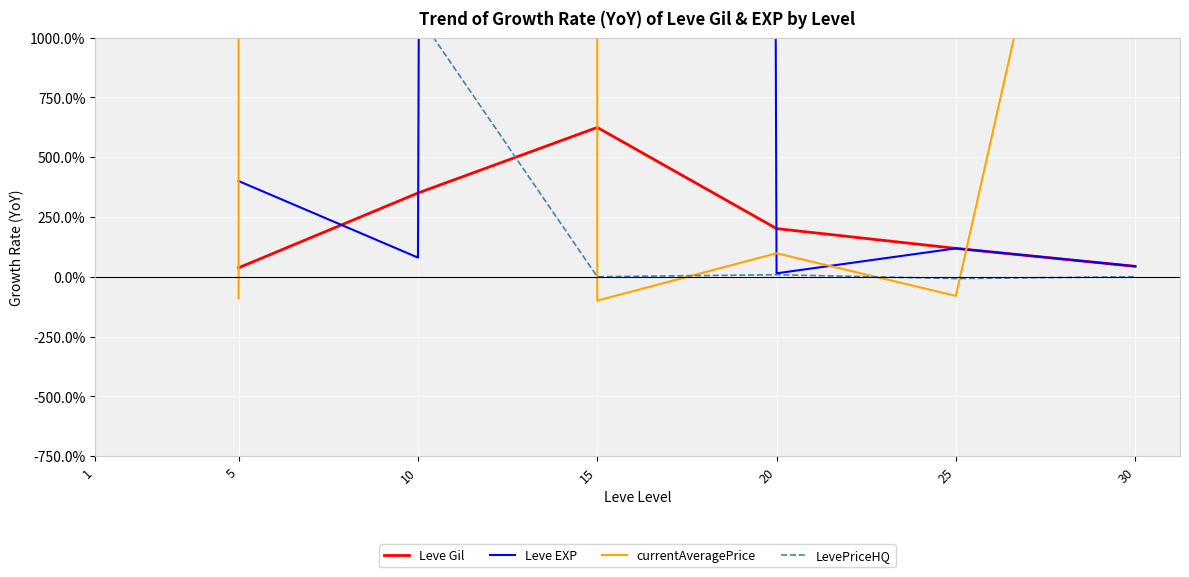

Rank the series at 25 from highest to lowest value.

Leve Gil, Leve EXP, LevePriceHQ, currentAveragePrice